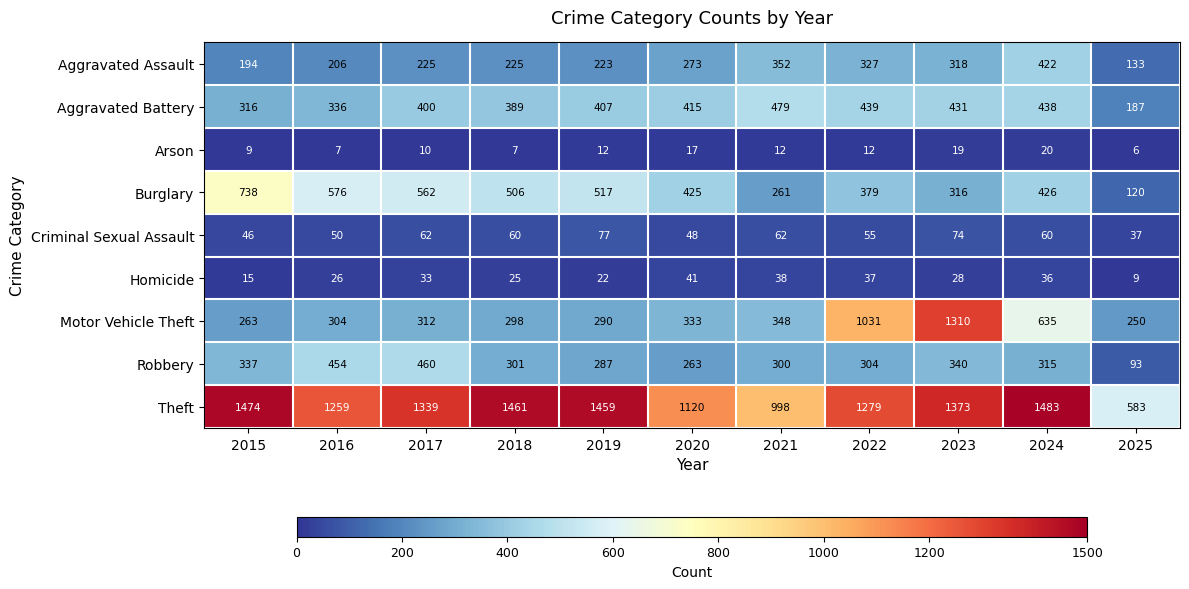

The value of Motor Vehicle Theft at 2023 is 1310. True or false?

True